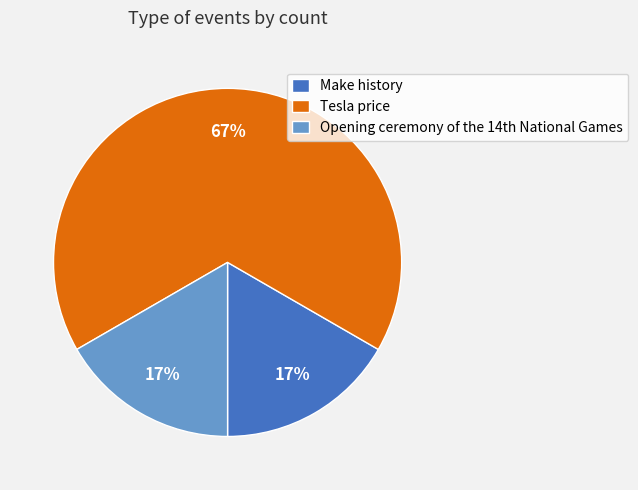

Count the number of slices in the pie.

3